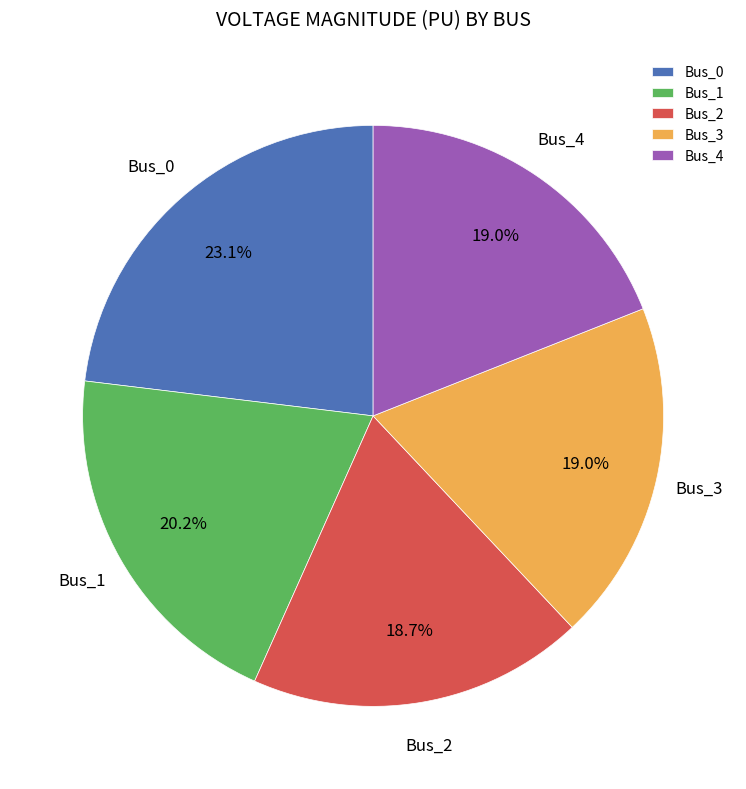

Which slice is the largest?

Bus_0